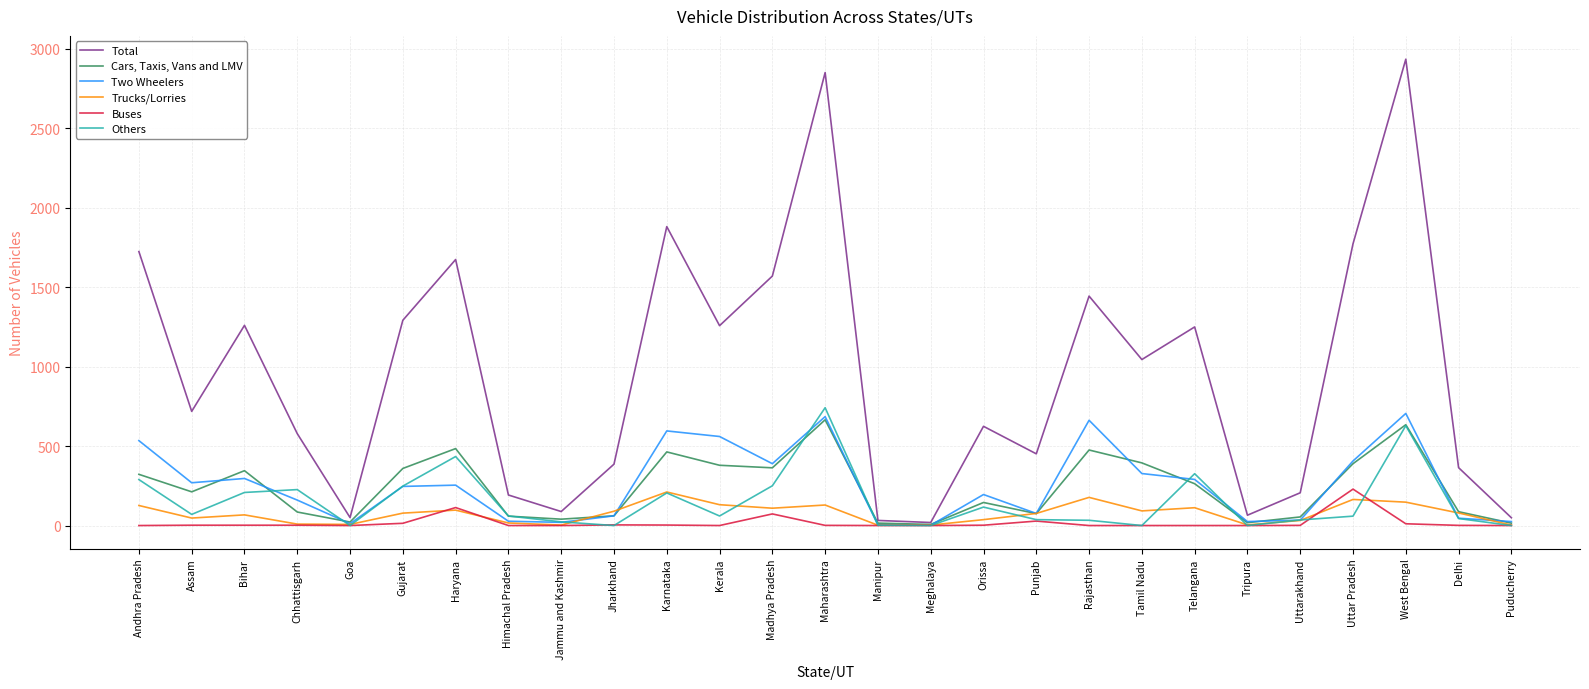

Is it true that Total equals 1044 at Tamil Nadu?

True